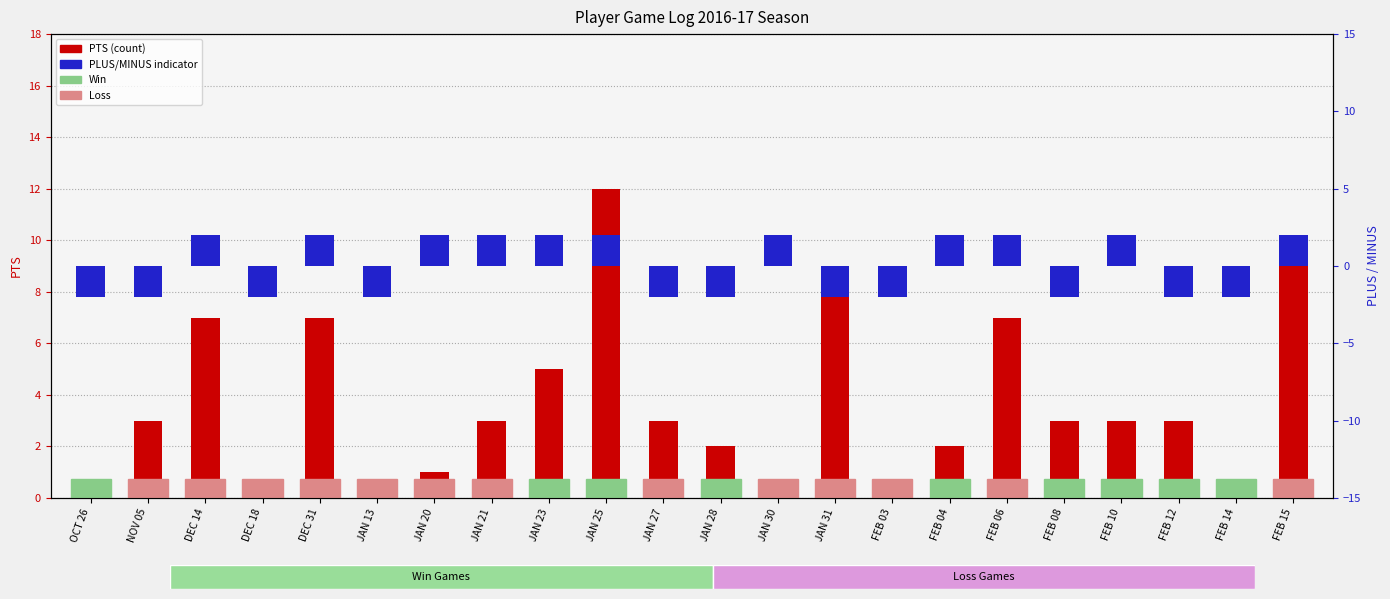

Reading right to left, extract all data points from this chart.

PTS (count): FEB 15=10	FEB 14=0	FEB 12=3	FEB 10=3	FEB 08=3	FEB 06=7	FEB 04=2	FEB 03=0	JAN 31=8	JAN 30=0	JAN 28=2	JAN 27=3	JAN 25=12	JAN 23=5	JAN 21=3	JAN 20=1	JAN 13=0	DEC 31=7	DEC 18=0	DEC 14=7	NOV 05=3	OCT 26=0
PLUS_MINUS (percentile): FEB 15=2	FEB 14=-2	FEB 12=-2	FEB 10=2	FEB 08=-2	FEB 06=2	FEB 04=2	FEB 03=-2	JAN 31=-2	JAN 30=2	JAN 28=-2	JAN 27=-2	JAN 25=2	JAN 23=2	JAN 21=2	JAN 20=2	JAN 13=-2	DEC 31=2	DEC 18=-2	DEC 14=2	NOV 05=-2	OCT 26=-2